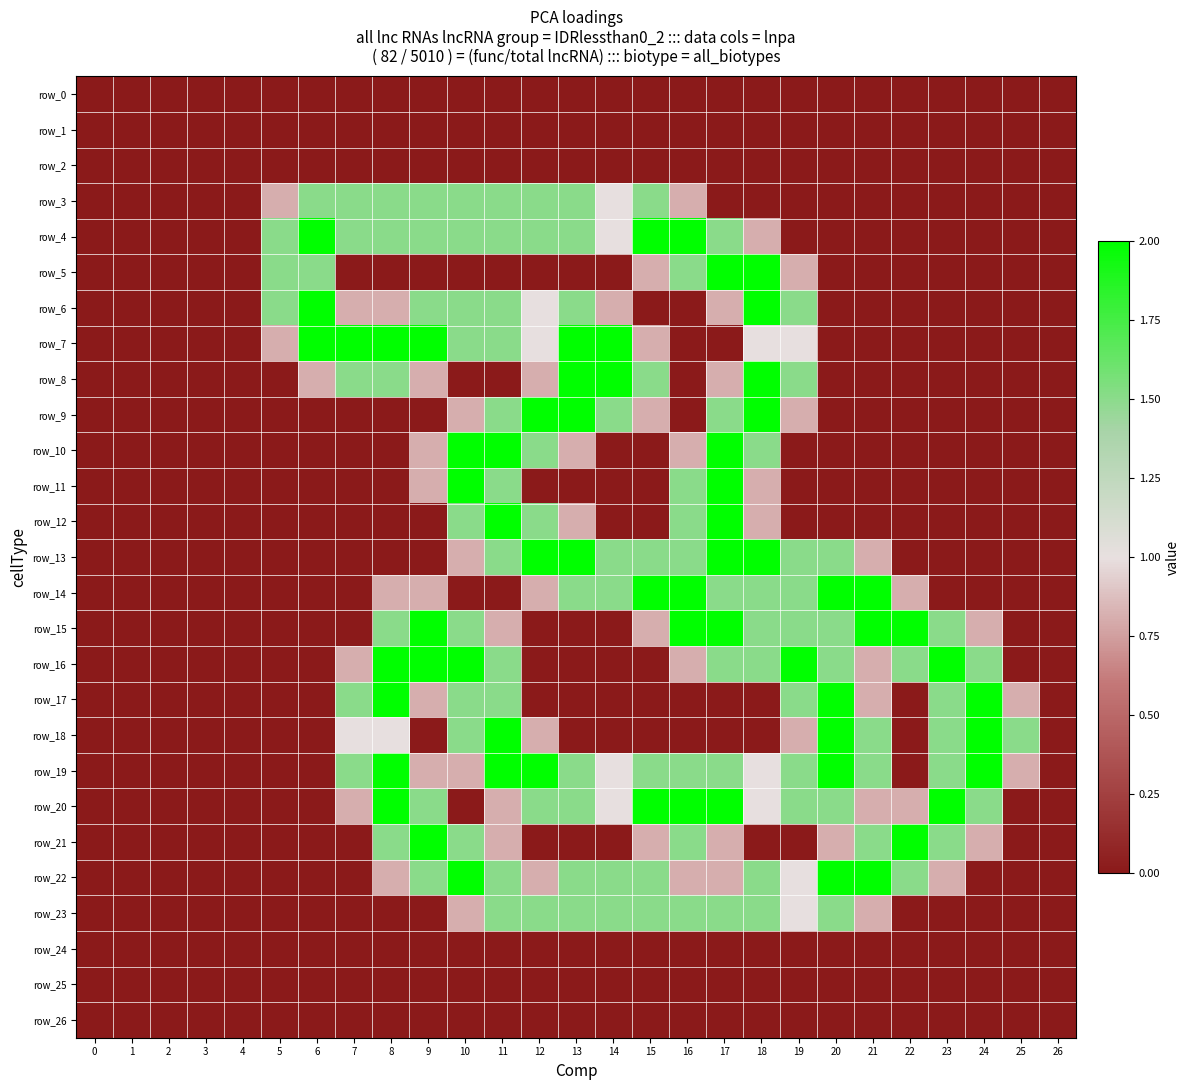

Reading right to left, extract all data points from this chart.

row_0: 0.0	0.0	0.0	0.0	0.0	0.0	0.0	0.0	0.0	0.0	0.0	0.0	0.0	0.0	0.0	0.0	0.0	0.0	0.0	0.0	0.0	0.0	0.0	0.0	0.0	0.0	0.0
row_1: 0.0	0.0	0.0	0.0	0.0	0.0	0.0	0.0	0.0	0.0	0.0	0.0	0.0	0.0	0.0	0.0	0.0	0.0	0.0	0.0	0.0	0.0	0.0	0.0	0.0	0.0	0.0
row_2: 0.0	0.0	0.0	0.0	0.0	0.0	0.0	0.0	0.0	0.0	0.0	0.0	0.0	0.0	0.0	0.0	0.0	0.0	0.0	0.0	0.0	0.0	0.0	0.0	0.0	0.0	0.0
row_3: 0.0	0.0	0.0	0.0	0.0	0.0	0.0	0.0	0.0	0.0	0.8	1.5	1.0	1.5	1.5	1.5	1.5	1.5	1.5	1.5	1.5	0.8	0.0	0.0	0.0	0.0	0.0
row_4: 0.0	0.0	0.0	0.0	0.0	0.0	0.0	0.0	0.8	1.5	2.0	2.0	1.0	1.5	1.5	1.5	1.5	1.5	1.5	1.5	2.0	1.5	0.0	0.0	0.0	0.0	0.0
row_5: 0.0	0.0	0.0	0.0	0.0	0.0	0.0	0.8	2.0	2.0	1.5	0.8	0.0	0.0	0.0	0.0	0.0	0.0	0.0	0.0	1.5	1.5	0.0	0.0	0.0	0.0	0.0
row_6: 0.0	0.0	0.0	0.0	0.0	0.0	0.0	1.5	2.0	0.8	0.0	0.0	0.8	1.5	1.0	1.5	1.5	1.5	0.8	0.8	2.0	1.5	0.0	0.0	0.0	0.0	0.0
row_7: 0.0	0.0	0.0	0.0	0.0	0.0	0.0	1.0	1.0	0.0	0.0	0.8	2.0	2.0	1.0	1.5	1.5	2.0	2.0	2.0	2.0	0.8	0.0	0.0	0.0	0.0	0.0
row_8: 0.0	0.0	0.0	0.0	0.0	0.0	0.0	1.5	2.0	0.8	0.0	1.5	2.0	2.0	0.8	0.0	0.0	0.8	1.5	1.5	0.8	0.0	0.0	0.0	0.0	0.0	0.0
row_9: 0.0	0.0	0.0	0.0	0.0	0.0	0.0	0.8	2.0	1.5	0.0	0.8	1.5	2.0	2.0	1.5	0.8	0.0	0.0	0.0	0.0	0.0	0.0	0.0	0.0	0.0	0.0
row_10: 0.0	0.0	0.0	0.0	0.0	0.0	0.0	0.0	1.5	2.0	0.8	0.0	0.0	0.8	1.5	2.0	2.0	0.8	0.0	0.0	0.0	0.0	0.0	0.0	0.0	0.0	0.0
row_11: 0.0	0.0	0.0	0.0	0.0	0.0	0.0	0.0	0.8	2.0	1.5	0.0	0.0	0.0	0.0	1.5	2.0	0.8	0.0	0.0	0.0	0.0	0.0	0.0	0.0	0.0	0.0
row_12: 0.0	0.0	0.0	0.0	0.0	0.0	0.0	0.0	0.8	2.0	1.5	0.0	0.0	0.8	1.5	2.0	1.5	0.0	0.0	0.0	0.0	0.0	0.0	0.0	0.0	0.0	0.0
row_13: 0.0	0.0	0.0	0.0	0.0	0.8	1.5	1.5	2.0	2.0	1.5	1.5	1.5	2.0	2.0	1.5	0.8	0.0	0.0	0.0	0.0	0.0	0.0	0.0	0.0	0.0	0.0
row_14: 0.0	0.0	0.0	0.0	0.8	2.0	2.0	1.5	1.5	1.5	2.0	2.0	1.5	1.5	0.8	0.0	0.0	0.8	0.8	0.0	0.0	0.0	0.0	0.0	0.0	0.0	0.0
row_15: 0.0	0.0	0.8	1.5	2.0	2.0	1.5	1.5	1.5	2.0	2.0	0.8	0.0	0.0	0.0	0.8	1.5	2.0	1.5	0.0	0.0	0.0	0.0	0.0	0.0	0.0	0.0
row_16: 0.0	0.0	1.5	2.0	1.5	0.8	1.5	2.0	1.5	1.5	0.8	0.0	0.0	0.0	0.0	1.5	2.0	2.0	2.0	0.8	0.0	0.0	0.0	0.0	0.0	0.0	0.0
row_17: 0.0	0.8	2.0	1.5	0.0	0.8	2.0	1.5	0.0	0.0	0.0	0.0	0.0	0.0	0.0	1.5	1.5	0.8	2.0	1.5	0.0	0.0	0.0	0.0	0.0	0.0	0.0
row_18: 0.0	1.5	2.0	1.5	0.0	1.5	2.0	0.8	0.0	0.0	0.0	0.0	0.0	0.0	0.8	2.0	1.5	0.0	1.0	1.0	0.0	0.0	0.0	0.0	0.0	0.0	0.0
row_19: 0.0	0.8	2.0	1.5	0.0	1.5	2.0	1.5	1.0	1.5	1.5	1.5	1.0	1.5	2.0	2.0	0.8	0.8	2.0	1.5	0.0	0.0	0.0	0.0	0.0	0.0	0.0
row_20: 0.0	0.0	1.5	2.0	0.8	0.8	1.5	1.5	1.0	2.0	2.0	2.0	1.0	1.5	1.5	0.8	0.0	1.5	2.0	0.8	0.0	0.0	0.0	0.0	0.0	0.0	0.0
row_21: 0.0	0.0	0.8	1.5	2.0	1.5	0.8	0.0	0.0	0.8	1.5	0.8	0.0	0.0	0.0	0.8	1.5	2.0	1.5	0.0	0.0	0.0	0.0	0.0	0.0	0.0	0.0
row_22: 0.0	0.0	0.0	0.8	1.5	2.0	2.0	1.0	1.5	0.8	0.8	1.5	1.5	1.5	0.8	1.5	2.0	1.5	0.8	0.0	0.0	0.0	0.0	0.0	0.0	0.0	0.0
row_23: 0.0	0.0	0.0	0.0	0.0	0.8	1.5	1.0	1.5	1.5	1.5	1.5	1.5	1.5	1.5	1.5	0.8	0.0	0.0	0.0	0.0	0.0	0.0	0.0	0.0	0.0	0.0
row_24: 0.0	0.0	0.0	0.0	0.0	0.0	0.0	0.0	0.0	0.0	0.0	0.0	0.0	0.0	0.0	0.0	0.0	0.0	0.0	0.0	0.0	0.0	0.0	0.0	0.0	0.0	0.0
row_25: 0.0	0.0	0.0	0.0	0.0	0.0	0.0	0.0	0.0	0.0	0.0	0.0	0.0	0.0	0.0	0.0	0.0	0.0	0.0	0.0	0.0	0.0	0.0	0.0	0.0	0.0	0.0
row_26: 0.0	0.0	0.0	0.0	0.0	0.0	0.0	0.0	0.0	0.0	0.0	0.0	0.0	0.0	0.0	0.0	0.0	0.0	0.0	0.0	0.0	0.0	0.0	0.0	0.0	0.0	0.0